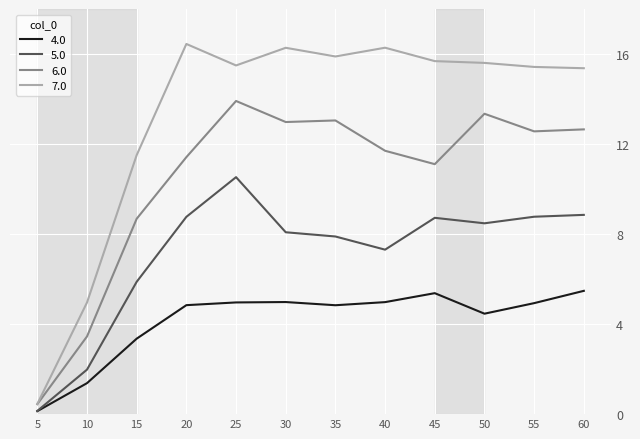

The value of 5.0 at 40 is 7.3. True or false?

True